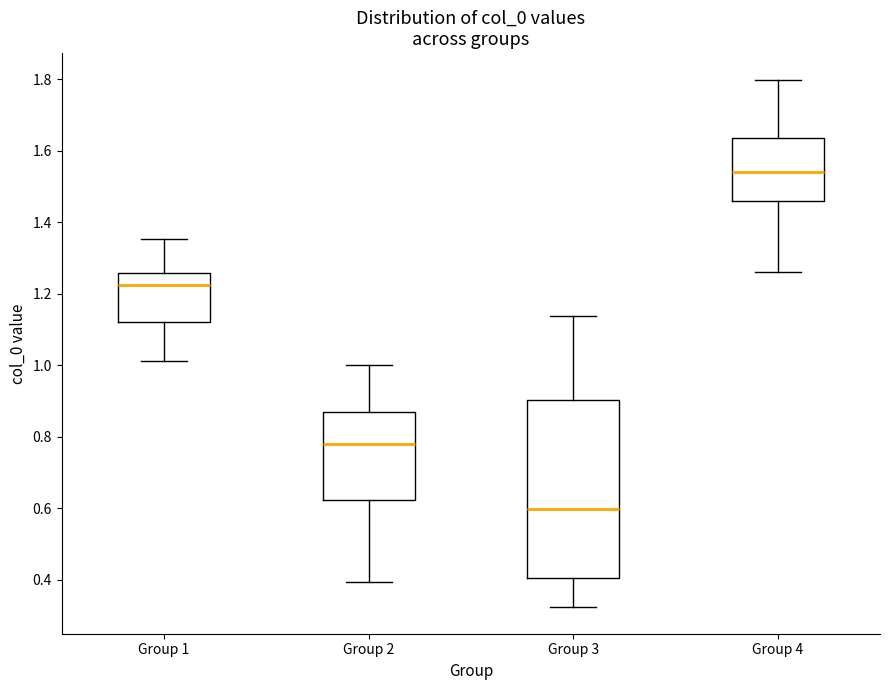

Where is the lower edge of the box for Group 2 on the y-axis? The values are not printed on the chart, so give them approximately, as read against the axis.

0.62